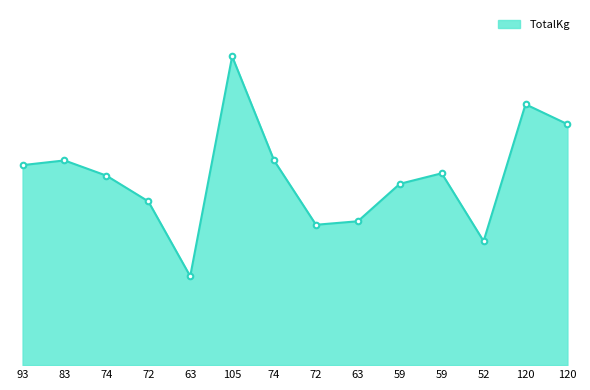

List the labels in order of value, smallest first.

63, 52, 72, 63, 72, 59, 74, 59, 93, 83, 74, 120, 120, 105